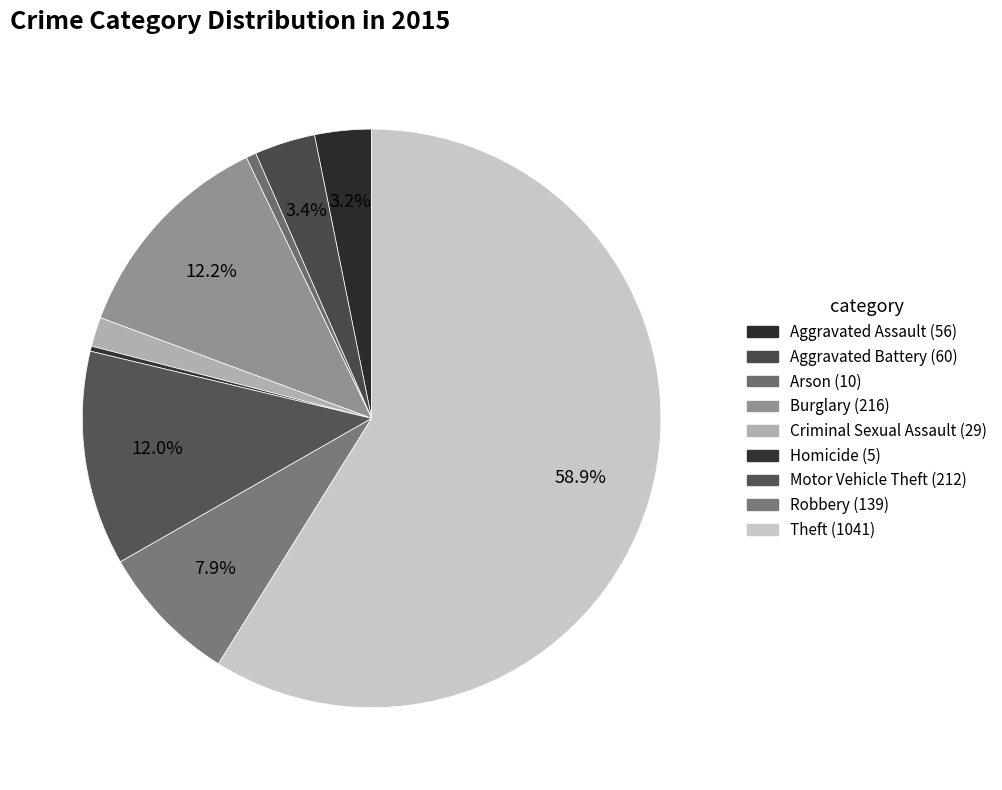

What is the change in value from Aggravated Assault to Burglary?

+160